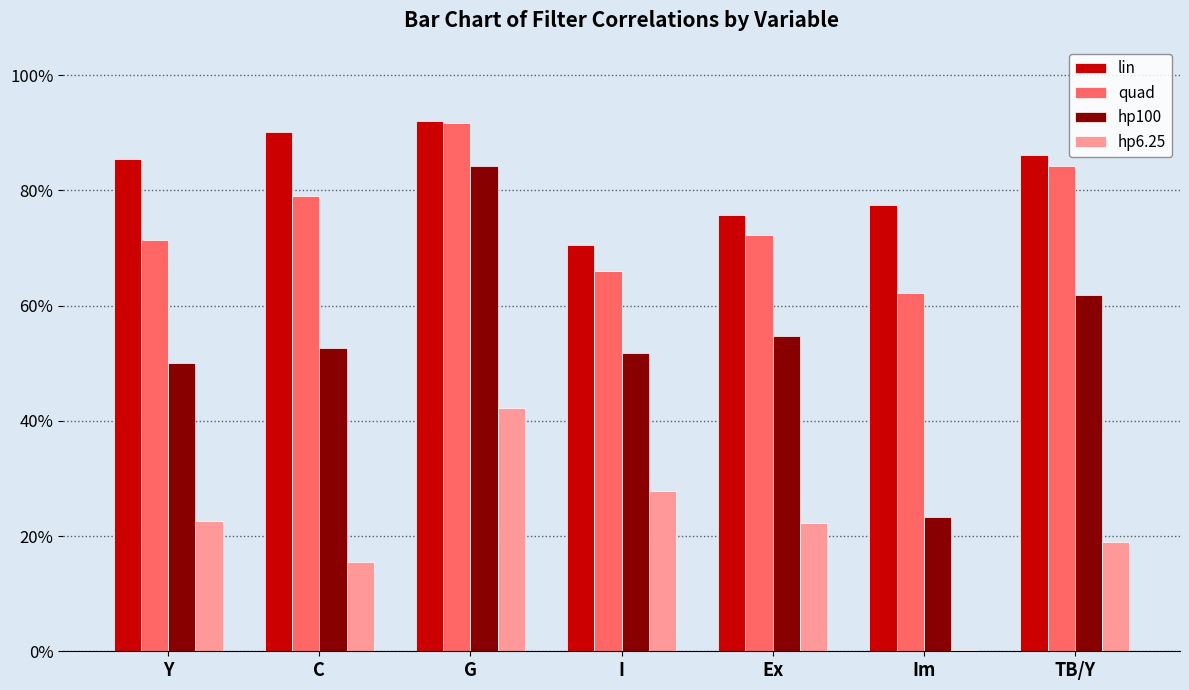

At which label is quad closest to 0?

Im